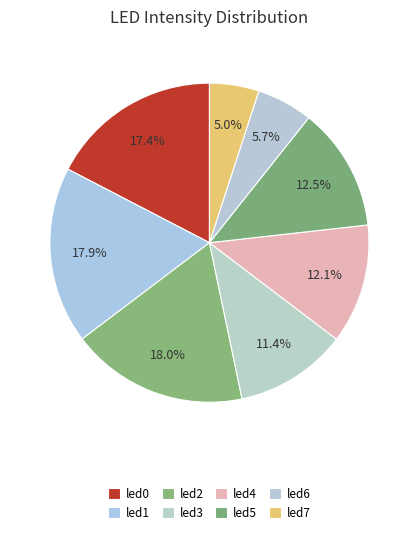

To the nearest percent, what portion does led2 represent?

18%